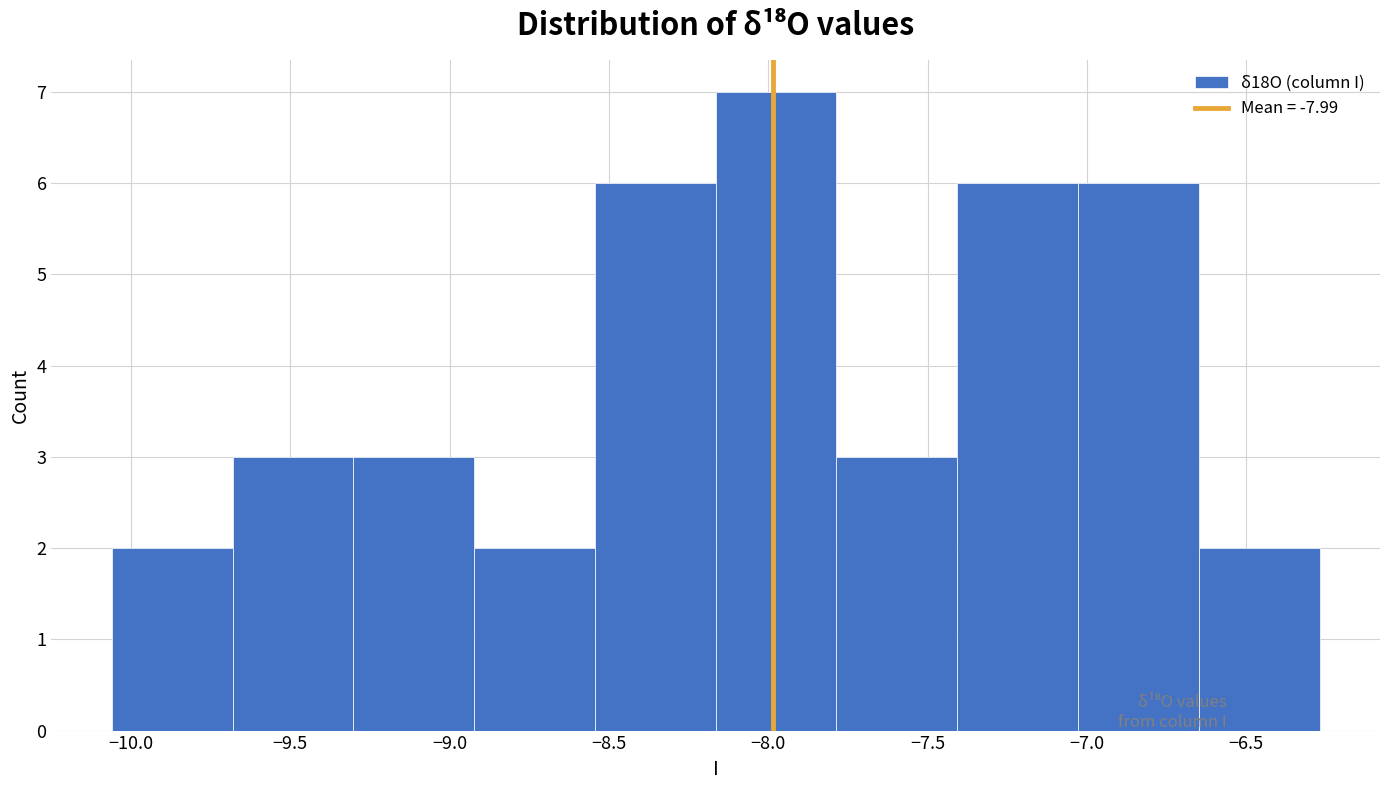

Reading left to right, list every bar in this chart as the range it spans on the x-axis followed by its height. Neither the bar edges nor the heights are printed on the chart, so give them approximately, as read against the axes.

-10.05 to -9.70: 2
-9.70 to -9.30: 3
-9.30 to -8.90: 3
-8.90 to -8.55: 2
-8.55 to -8.15: 6
-8.15 to -7.80: 7
-7.80 to -7.40: 3
-7.40 to -7.05: 6
-7.05 to -6.65: 6
-6.65 to -6.25: 2